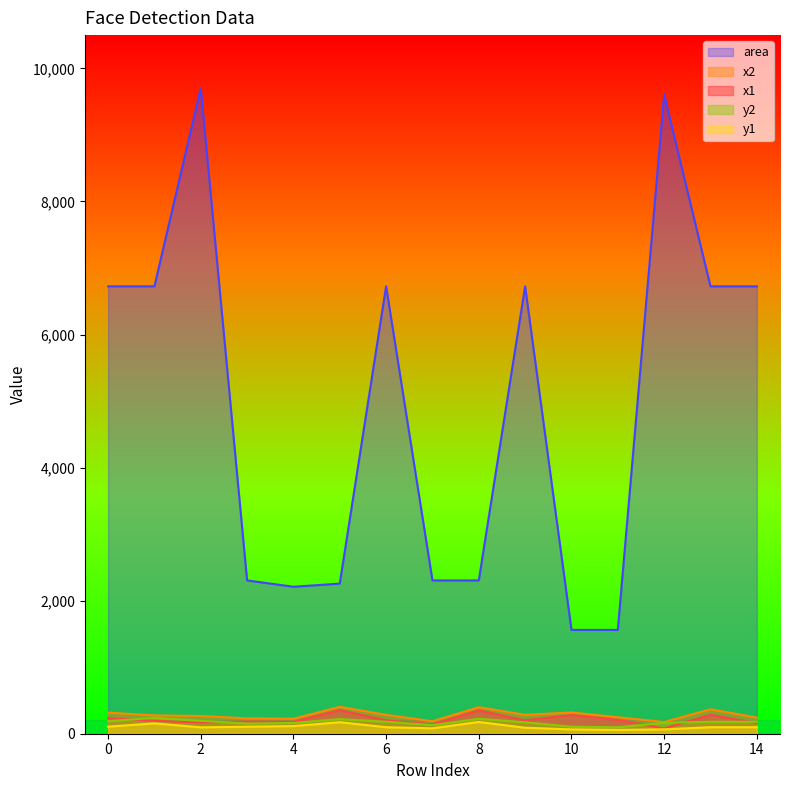

What is the difference between the highest and lowest values at 9?

6634